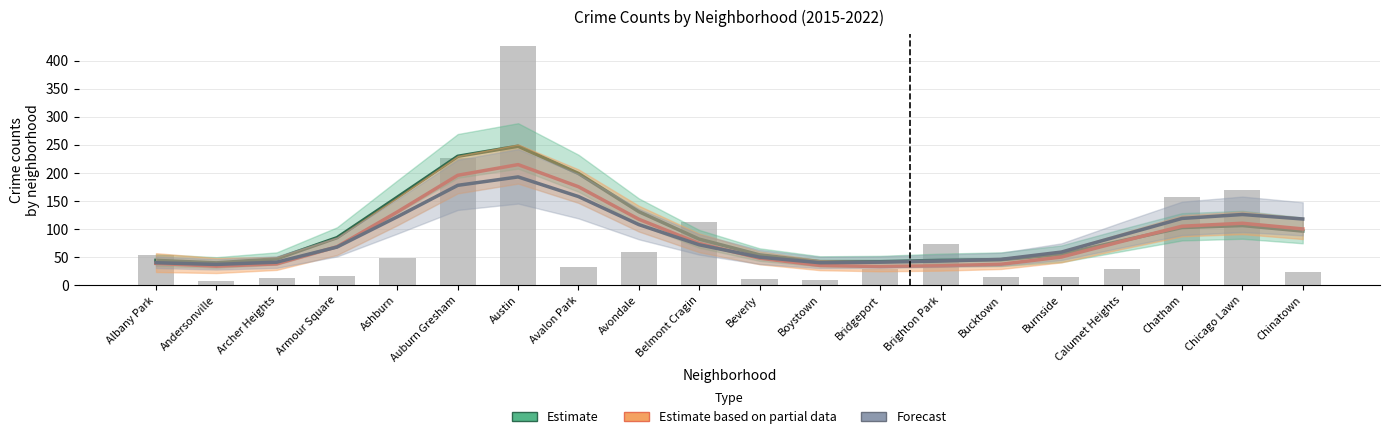

Reading right to left, transcribe all the data shown in this chart.

Estimate: 96.4	106.3	102.7	79.1	55.0	45.3	44.4	42.0	42.0	54.1	82.1	131.0	199.1	247.8	229.8	156.9	84.7	46.9	39.8	44.2
Estimate based on partial data: 100.3	110.4	105.1	78.0	50.1	37.2	34.6	33.1	35.2	48.1	74.4	117.5	175.5	215.0	196.0	130.7	68.6	37.9	33.9	38.8
Forecast: 118.0	126.0	119.0	89.0	59.0	46.0	43.0	41.0	40.0	50.0	72.0	108.0	158.0	193.0	178.0	122.0	68.0	41.0	37.0	40.0